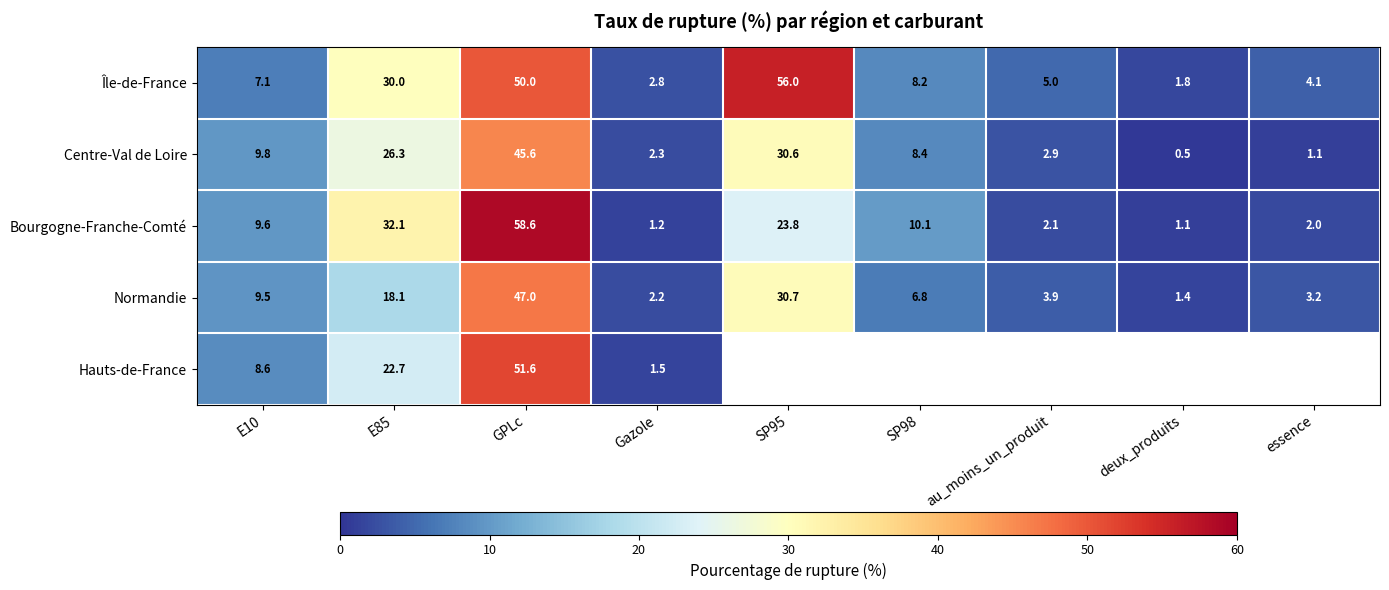

How many data points in Centre-Val de Loire are less than 8?

4